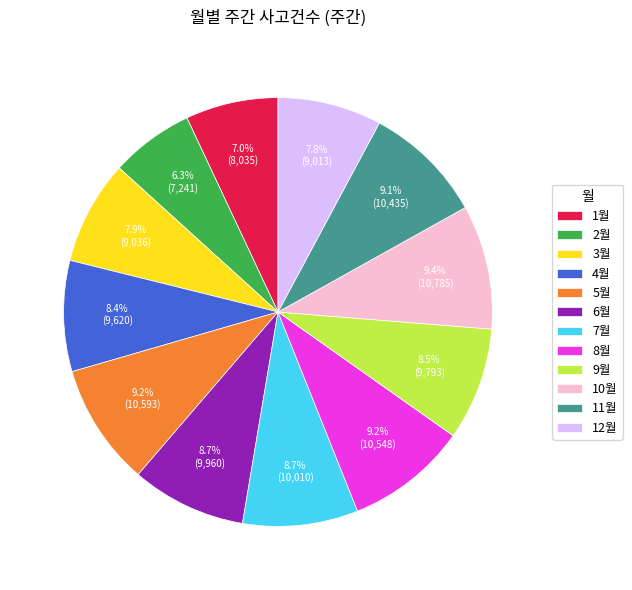

What is the smallest slice in the pie chart?

2월